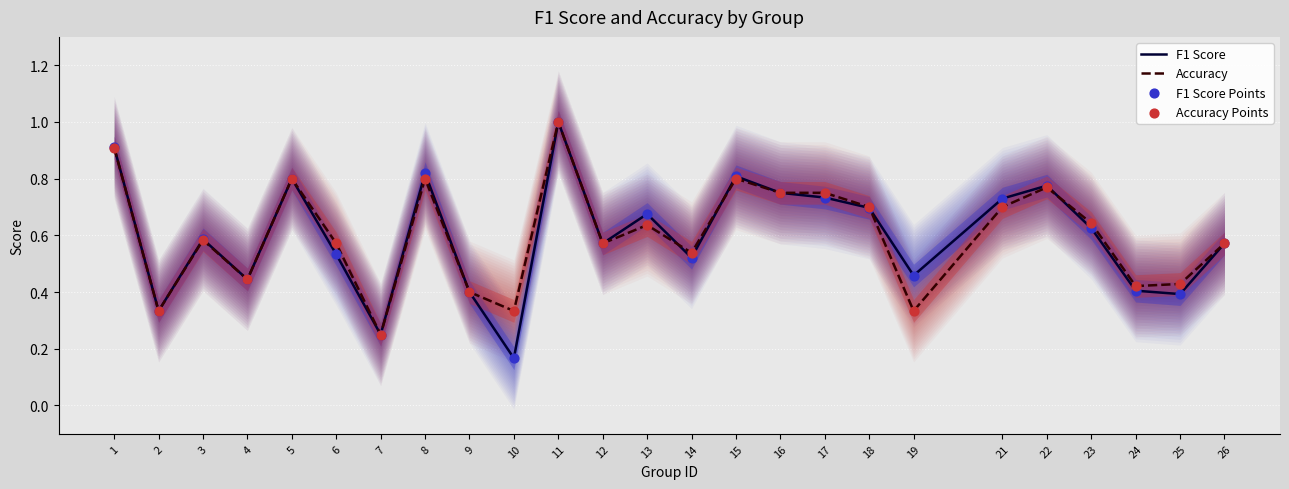

Which series has the largest Y range (max minus min)?

F1 Score